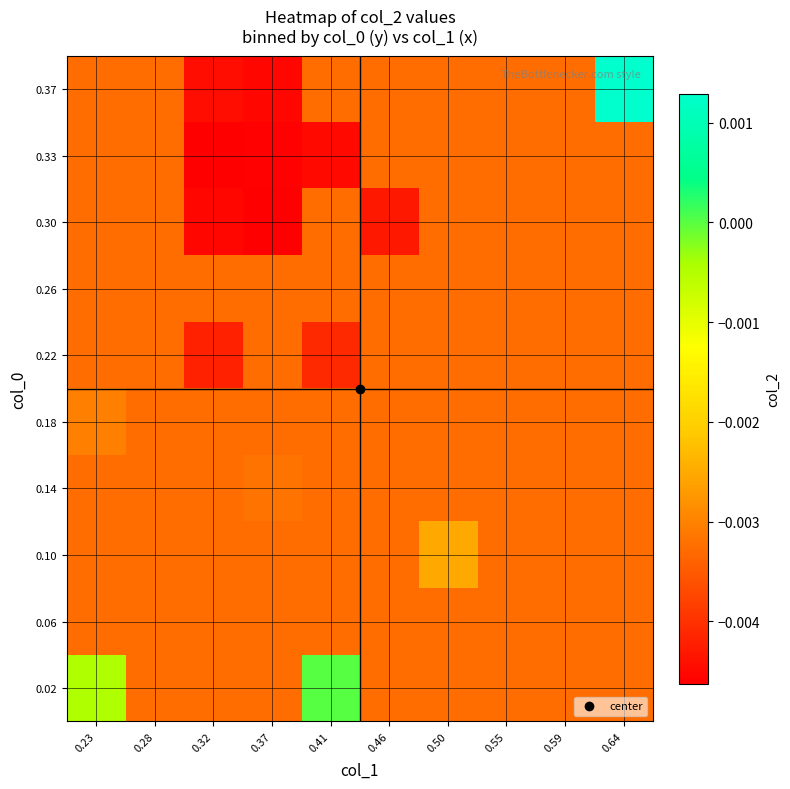

Which label corresponds to the largest value in the chart?

0.64